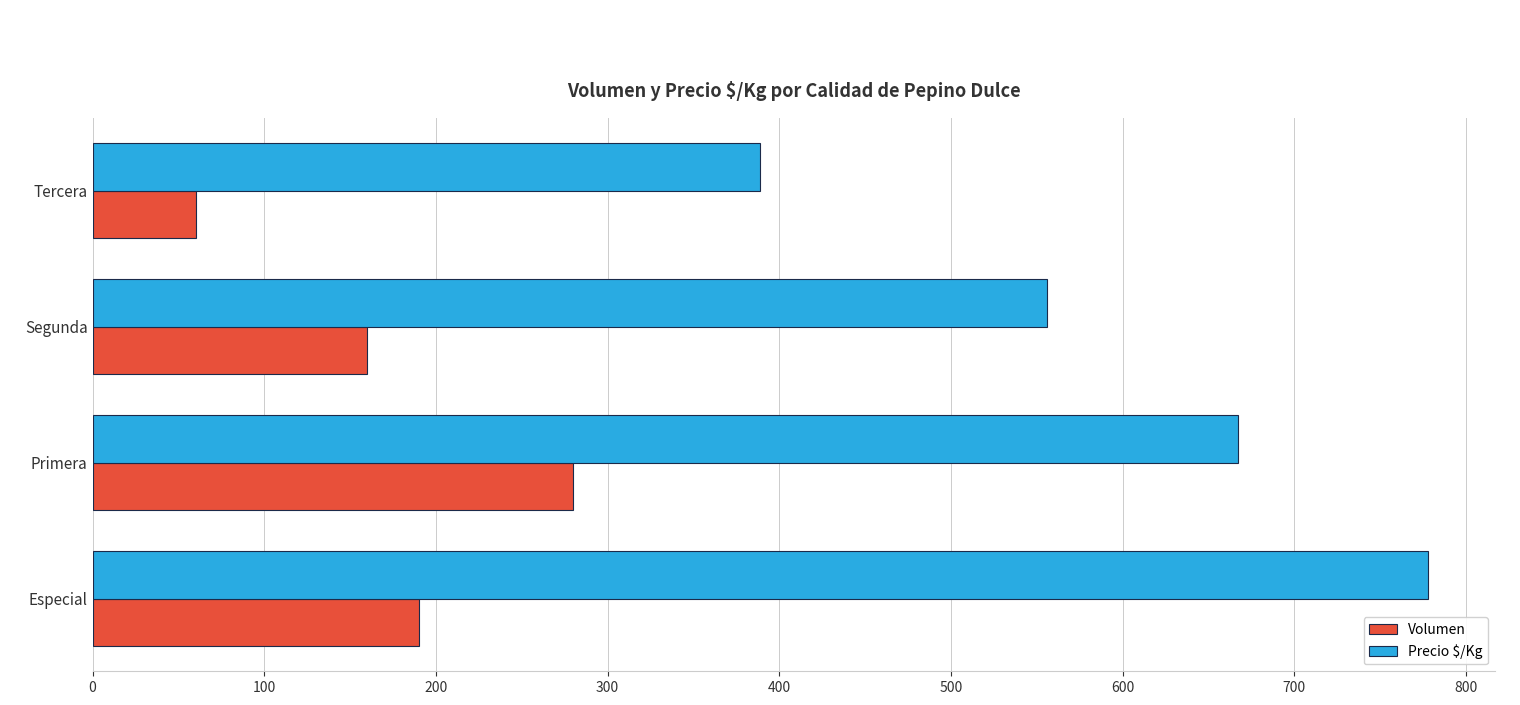

At which label does Precio $/Kg reach its minimum?

Tercera